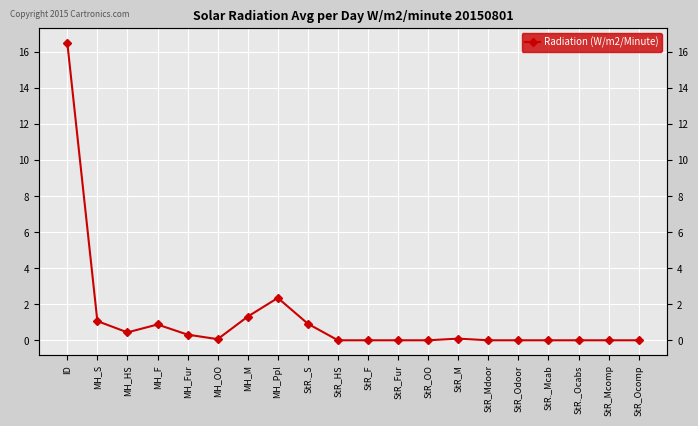

Rank the categories by value from lowest to highest.

StR_HS, StR_F, StR_Fur, StR_OO, StR_Mdoor, StR_Odoor, StR._Mcab, StR._Ocabs, StR_Mcomp, StR_Ocomp, MH_OO, StR_M, MH_Fur, MH_HS, MH_F, StR._S, MH_S, MH_M, MH_Ppl, ID